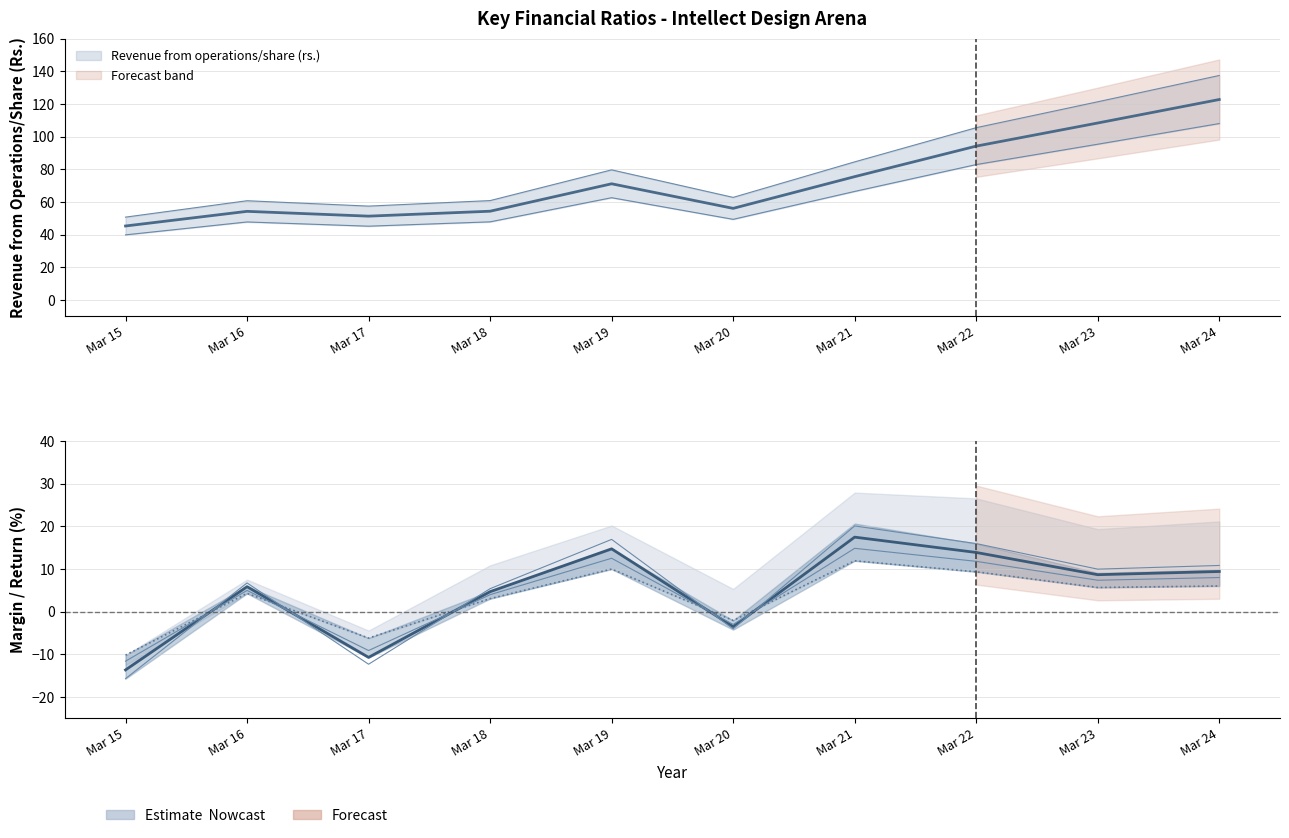

How many categories are shown in the chart?

10